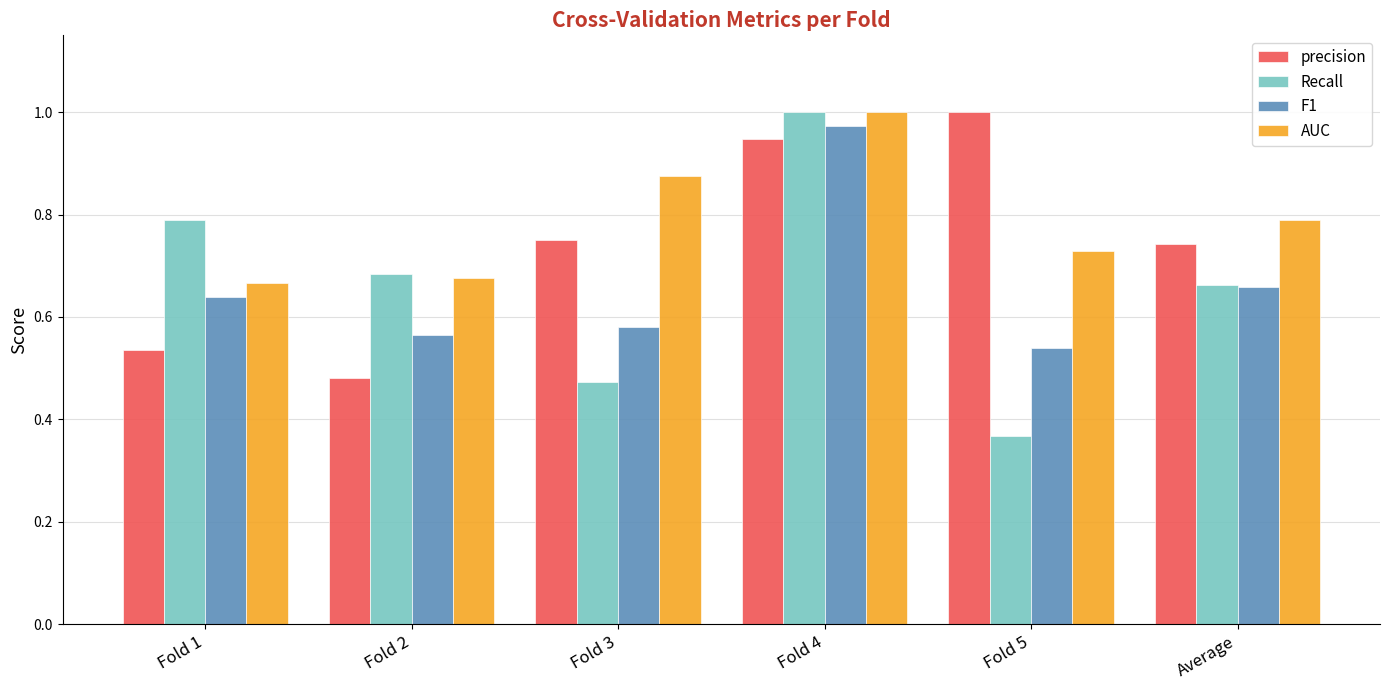

The value of precision at Fold 3 is 0.8. True or false?

True